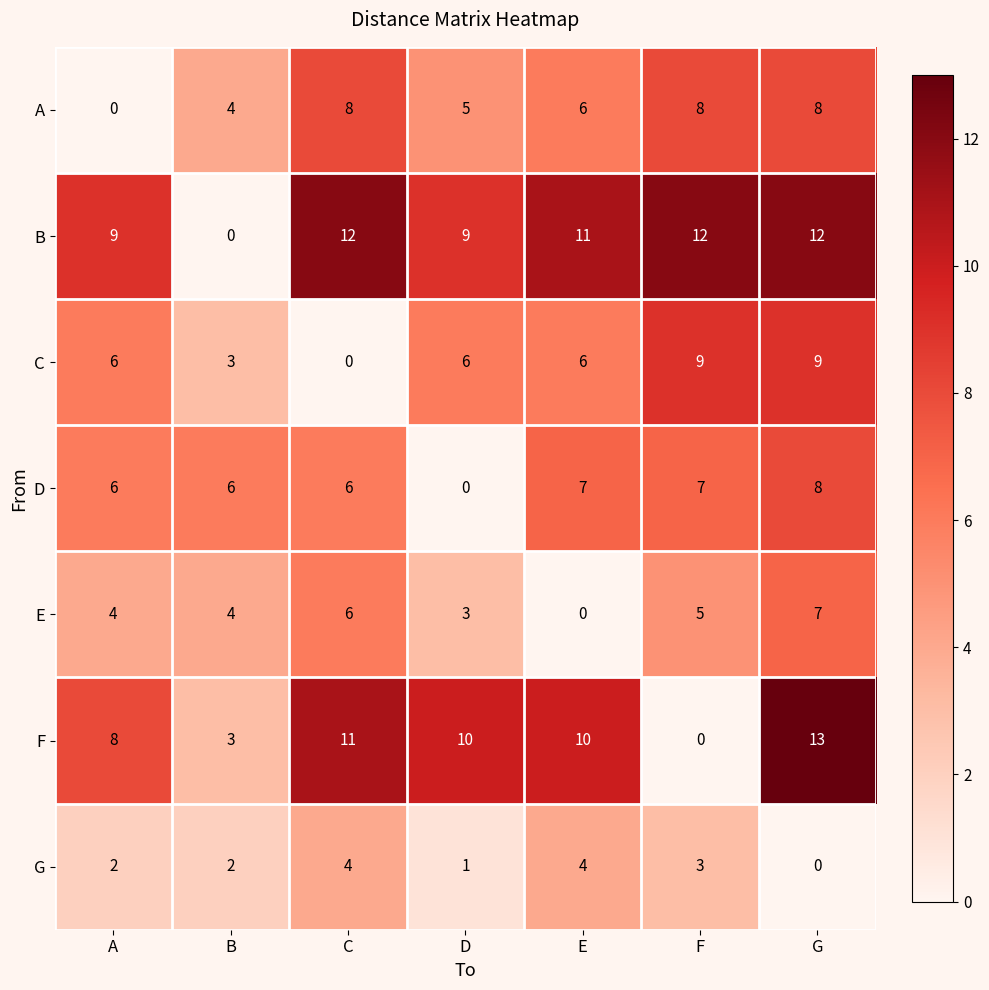

Which series changed the most between B and E?

B